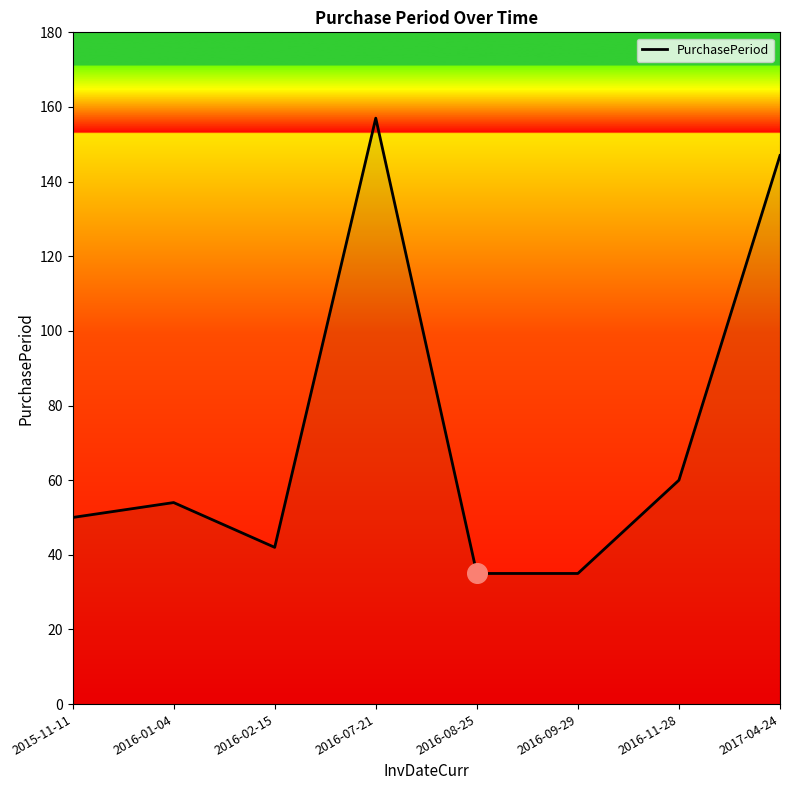

Which has a higher value, 2017-04-24 or 2016-01-04?

2017-04-24